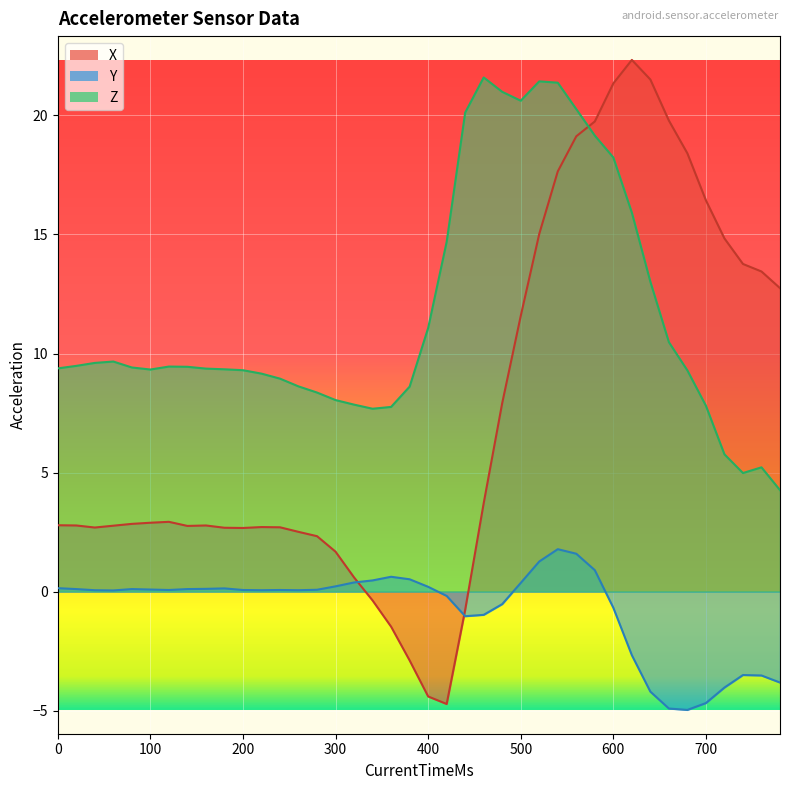

List the series in order of their overall mean, lowest first.

Y, X, Z